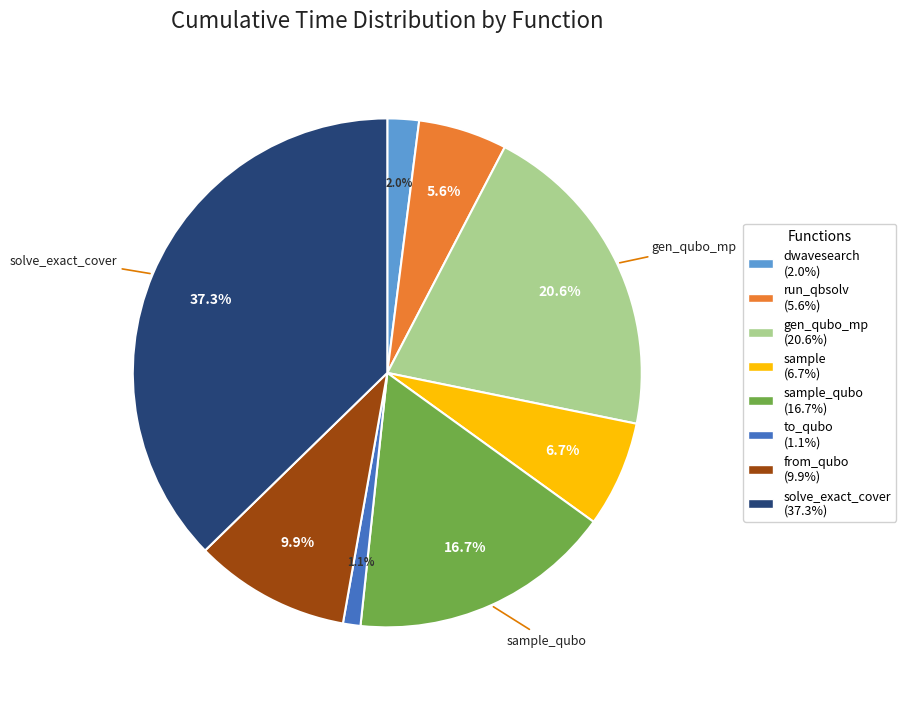

Does any single category account for the majority?

No